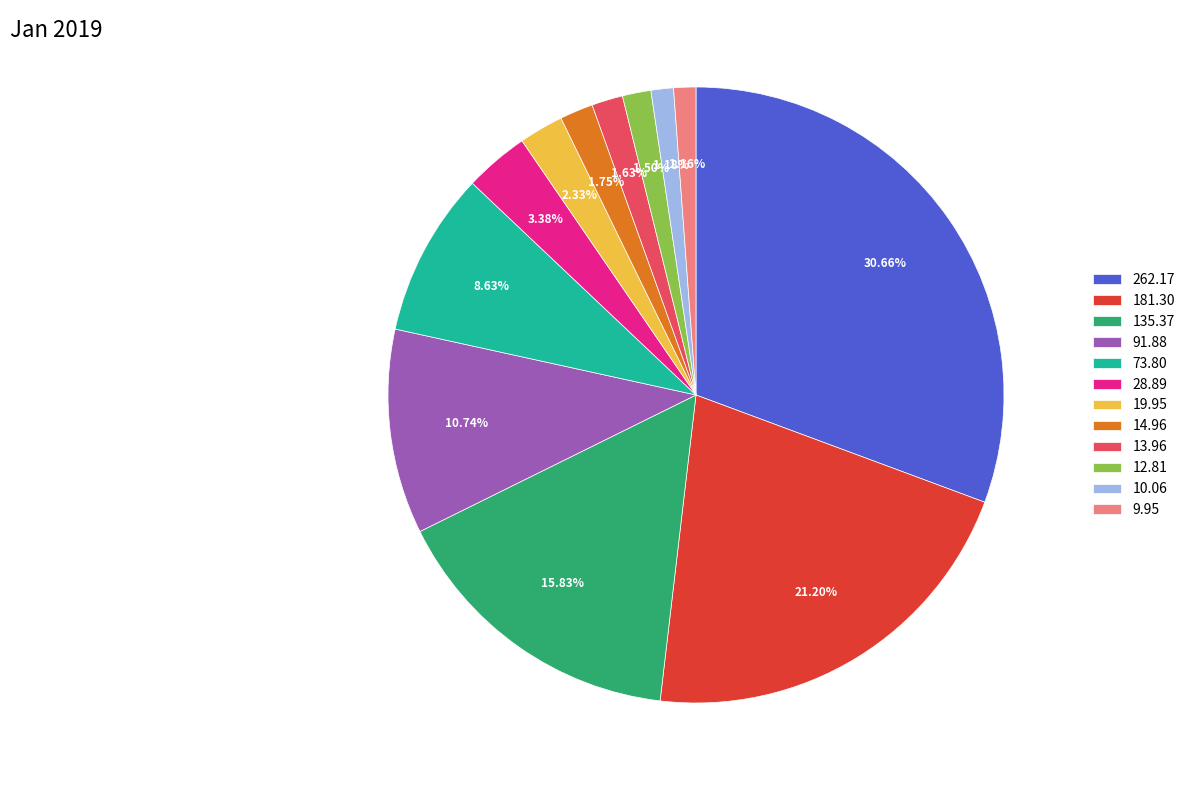

Is the sum of 19.95 and 10.06 greater than half?

No